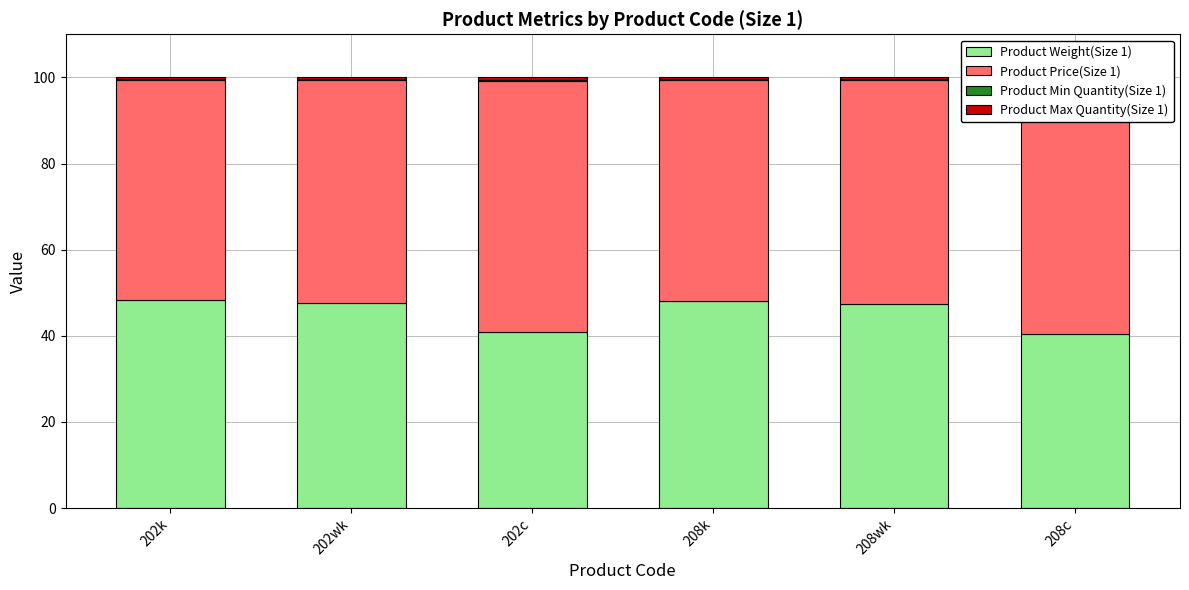

What is the approximate value of Product Weight(Size 1) at 208k?

48.1